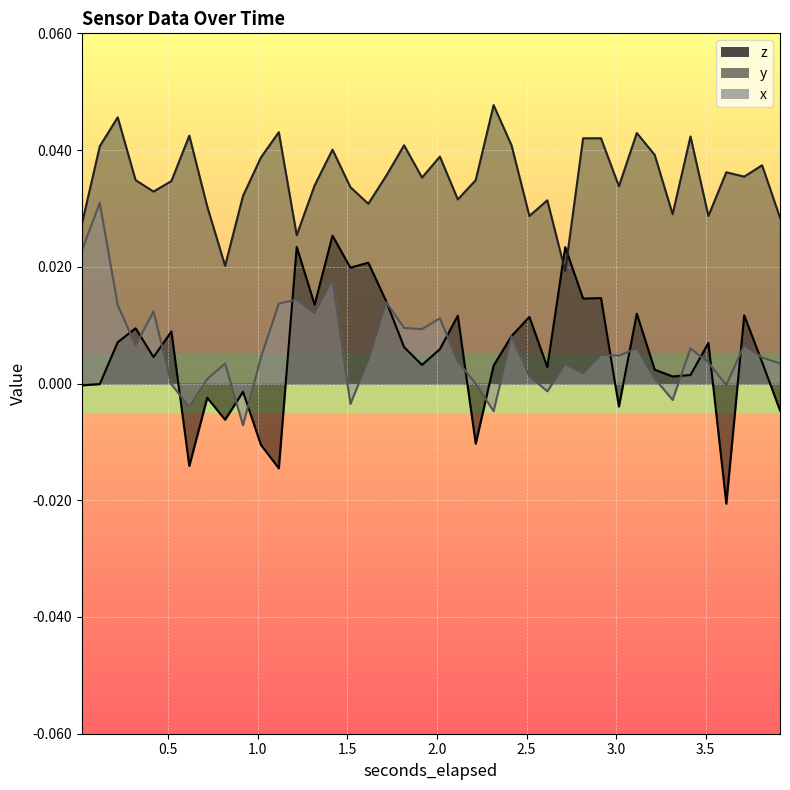

Which series has the largest total across all categories?

y